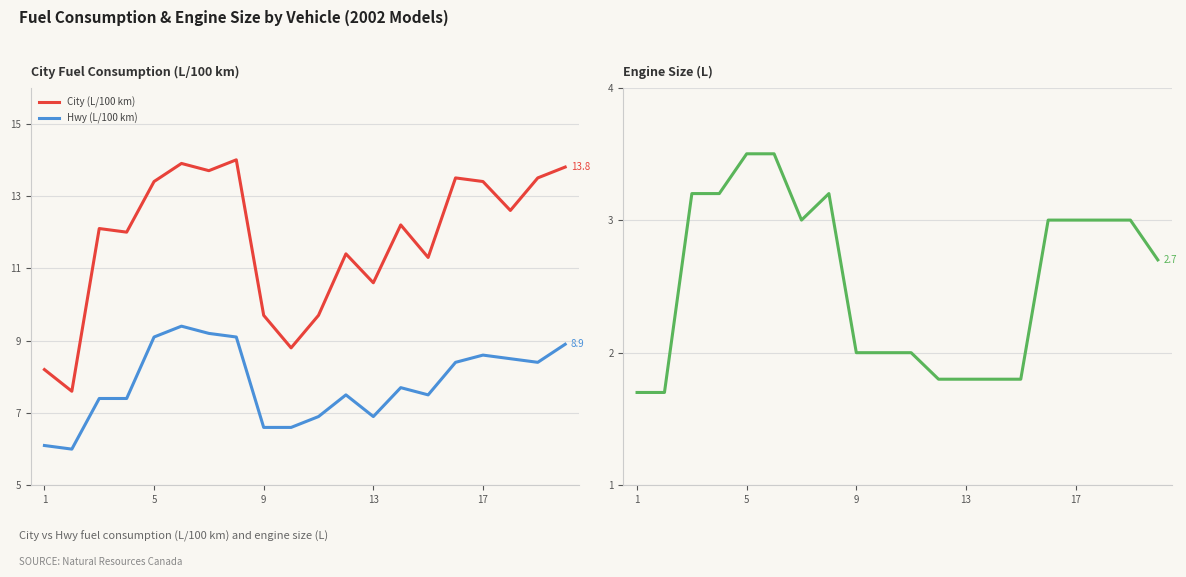

True or false: City (L/100 km) and Hwy (L/100 km) intersect in this chart.

False